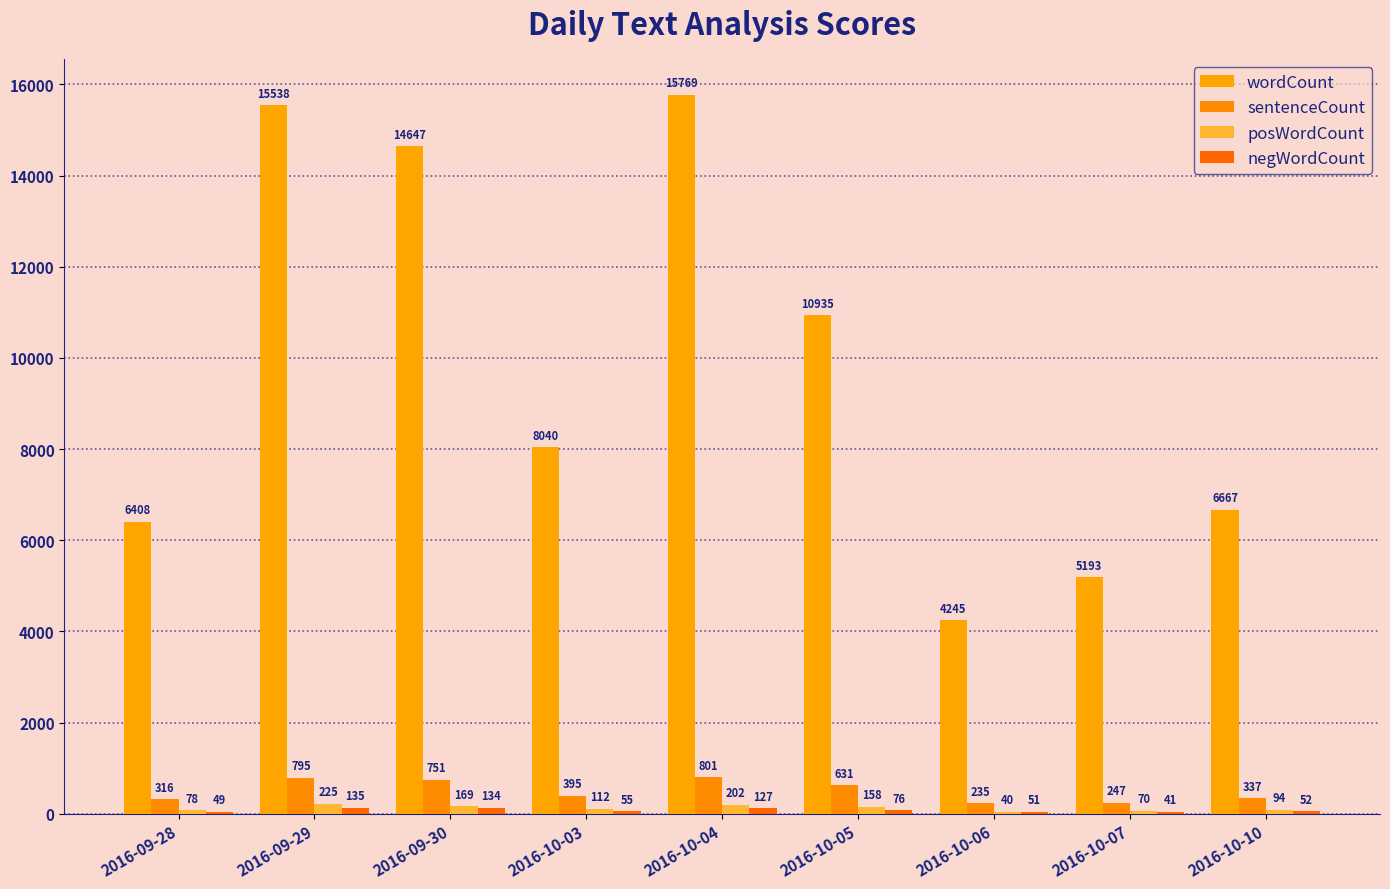

What is the greatest value displayed?

15769